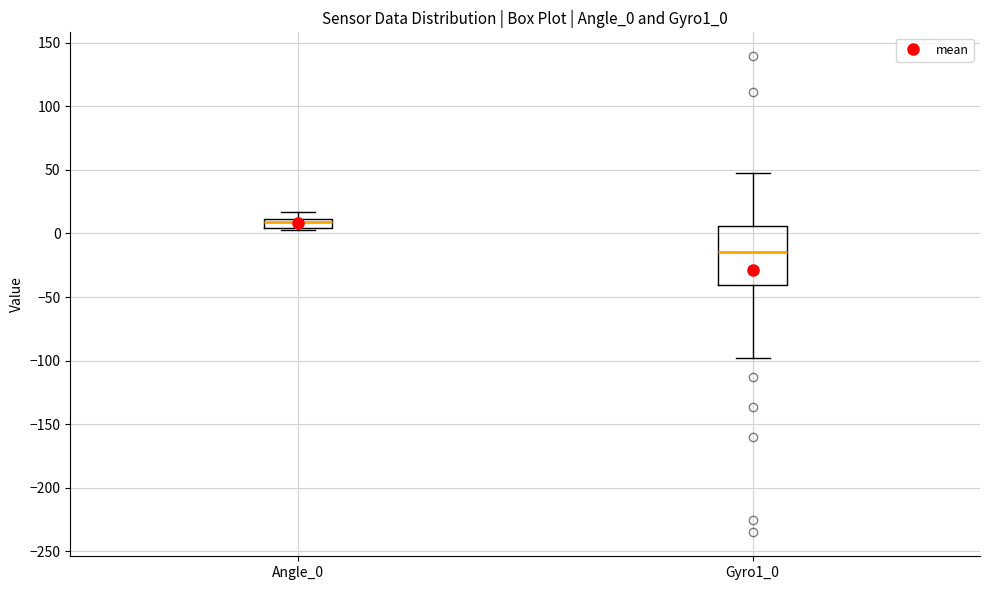

Where is the lower edge of the box for Angle_0 on the y-axis? The values are not printed on the chart, so give them approximately, as read against the axis.

5